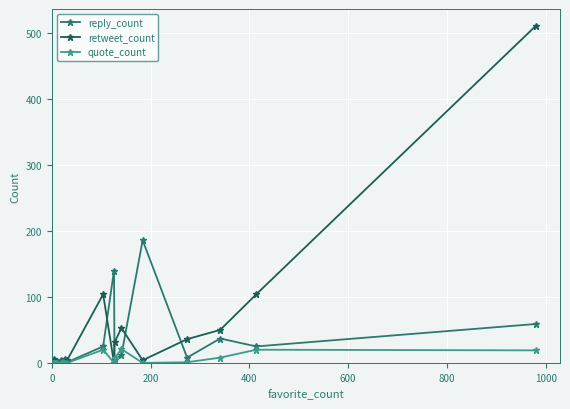

At which category does reply_count reach its first local peak?

8